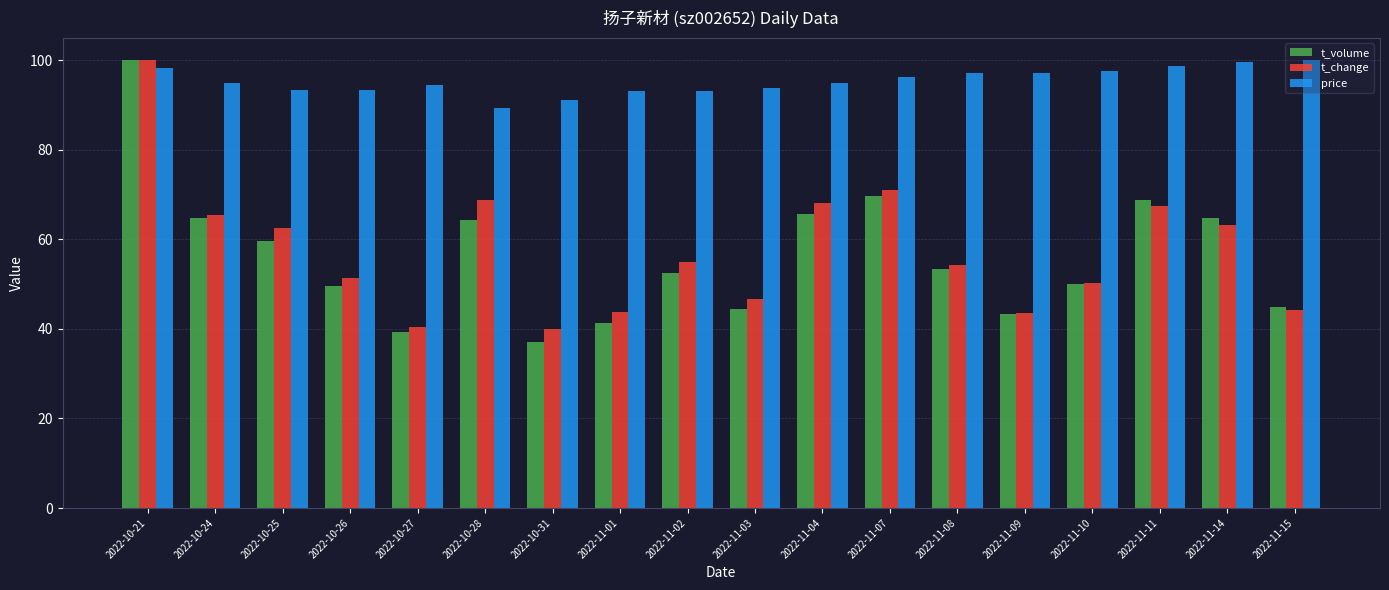

What is the total value across all series at 2022-11-08?

204.8